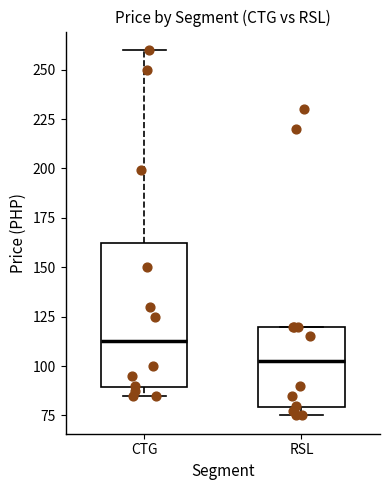

Which box is the tallest, from its lower edge to its upper edge?

CTG